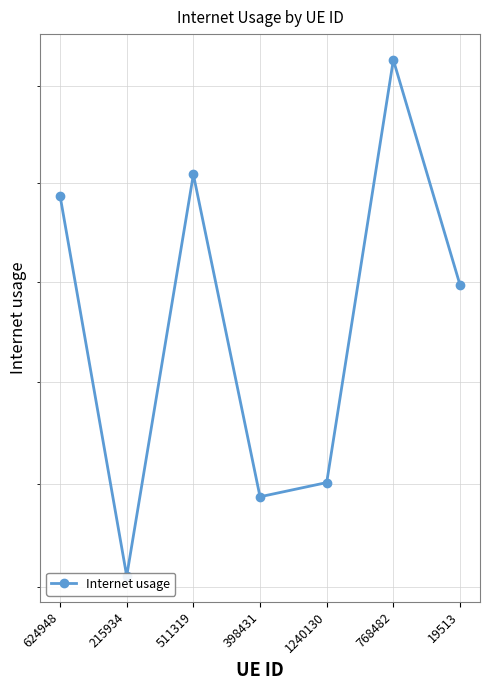

List the labels in order of value, largest first.

768482, 511319, 624948, 19513, 1240130, 398431, 215934